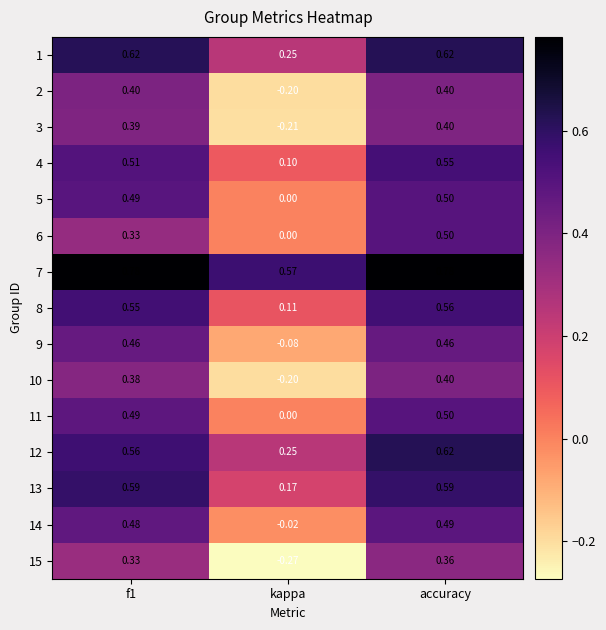

At which label is 9 closest to 0?

kappa